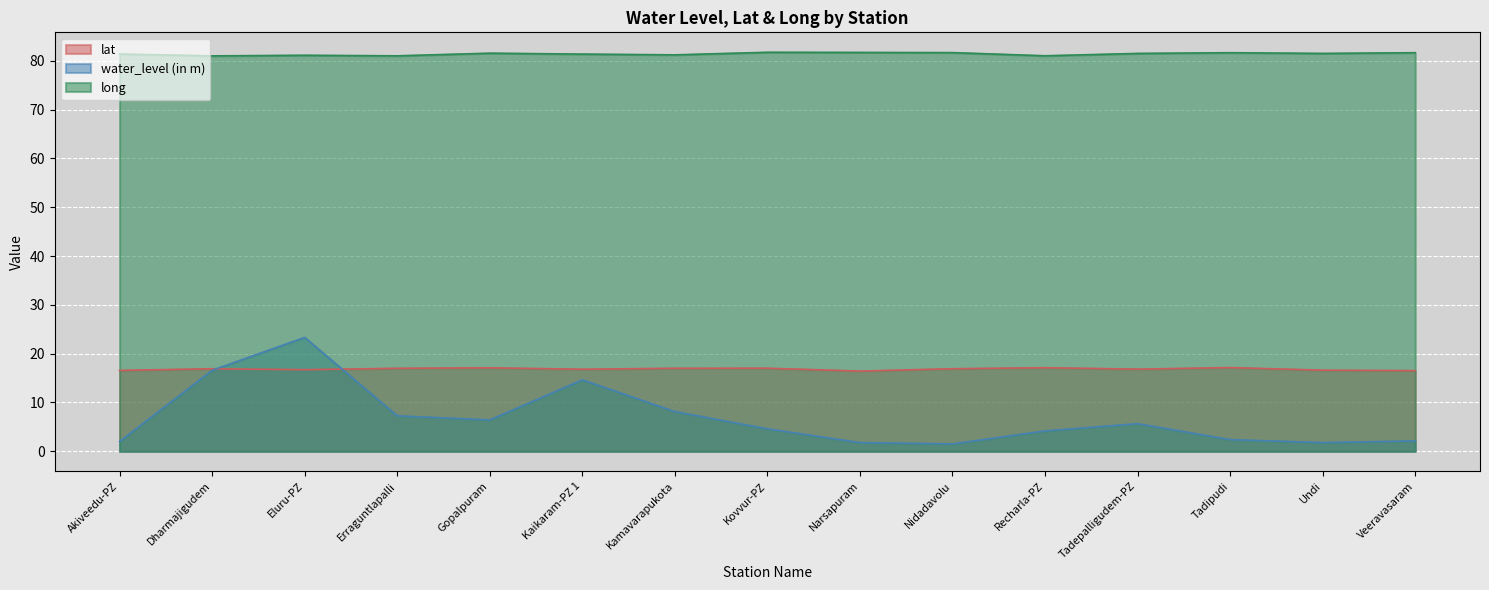

What is the total value across all series at Narsapuram?

99.9